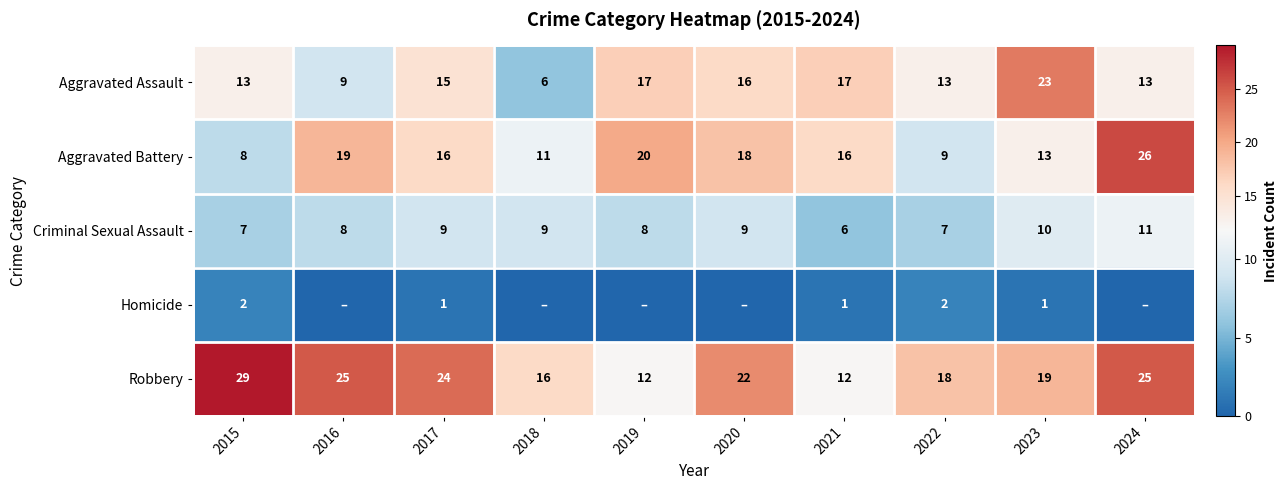

At which category is the sum across all series the highest?

2024